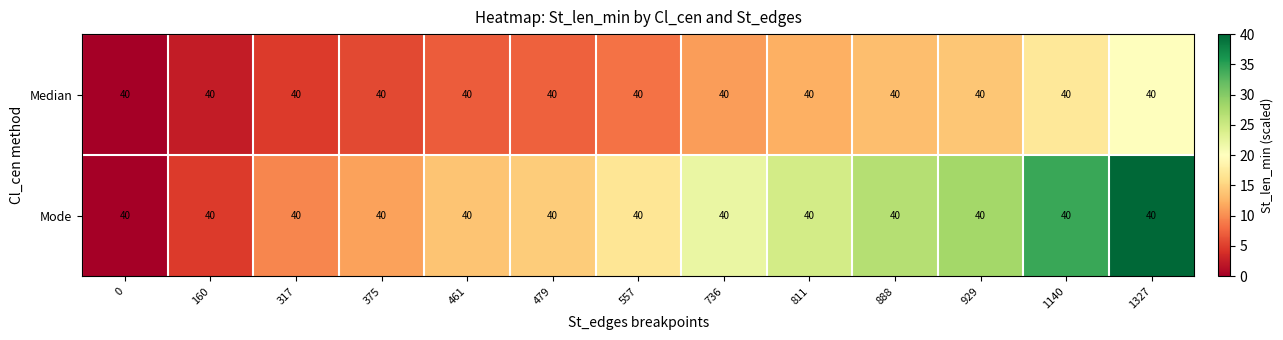

At how many categories does at least one series exceed 3?

12